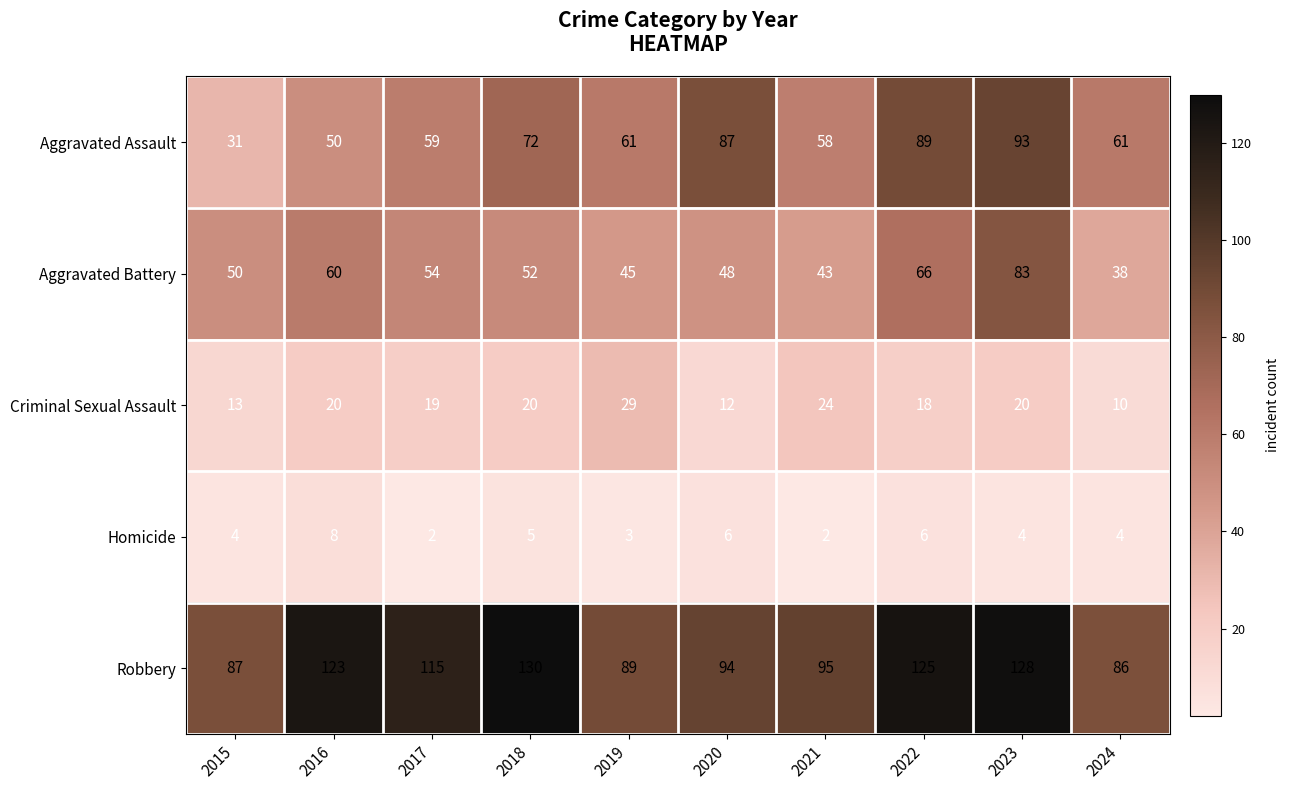

Is it true that Robbery equals 95 at 2021?

True